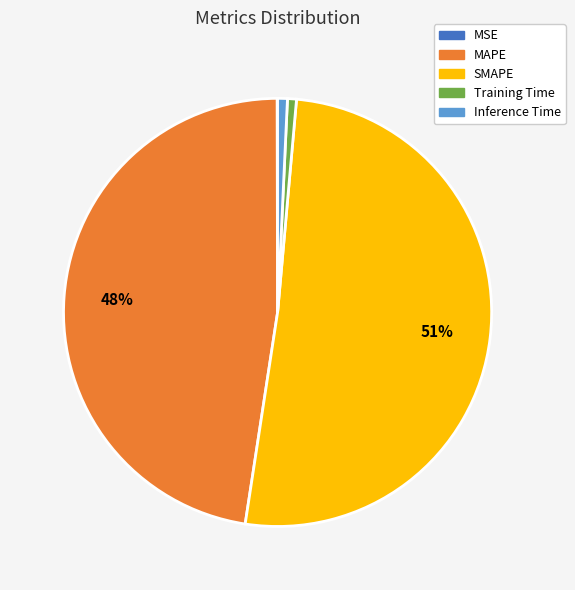

Which has a higher value, Inference Time or MAPE?

MAPE